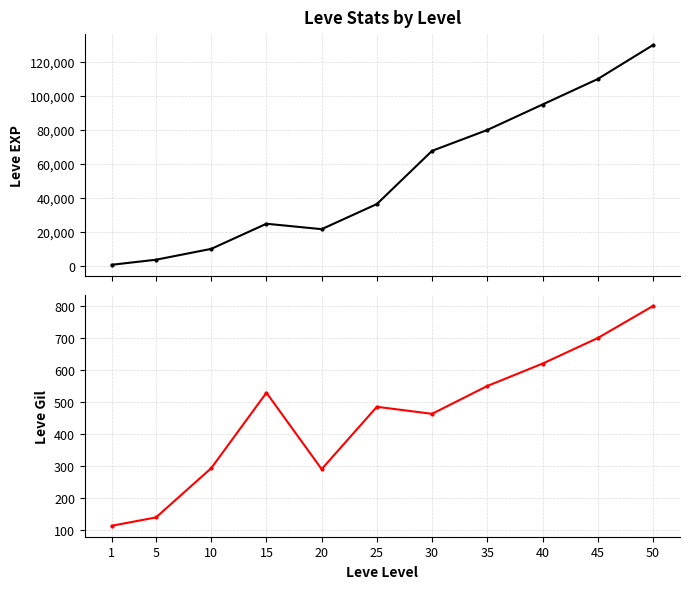

How many data points in Leve EXP are less than 36390?

5